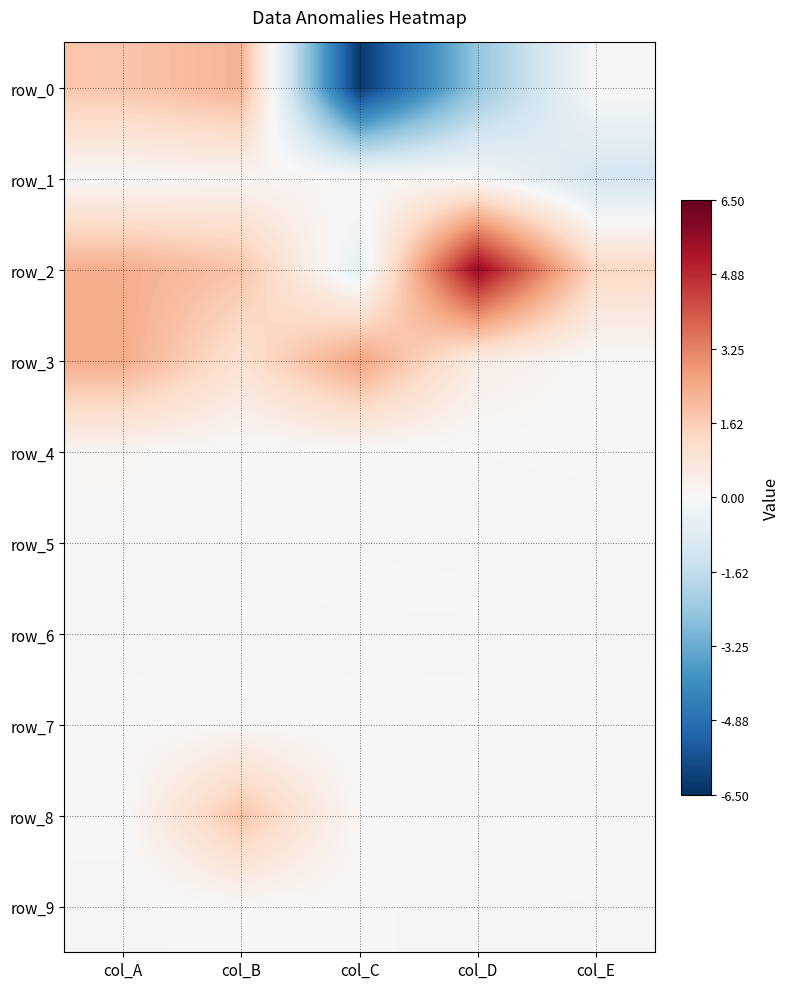

Reading left to right, what are all the values shown in this chart?

row_0: col_A=1.8	col_B=2.2	col_C=-6.3	col_D=-2.5	col_E=0.0
row_1: col_A=0.0	col_B=0.2	col_C=0.1	col_D=-0.0	col_E=-1.2
row_2: col_A=2.4	col_B=1.8	col_C=-0.6	col_D=5.6	col_E=1.3
row_3: col_A=2.4	col_B=1.0	col_C=2.6	col_D=0.5	col_E=0.0
row_4: col_A=0.1	col_B=-0.0	col_C=0.0	col_D=-0.0	col_E=-0.0
row_5: col_A=0.1	col_B=0.1	col_C=-0.1	col_D=-0.1	col_E=-0.1
row_6: col_A=0.1	col_B=0.1	col_C=0.1	col_D=0.1	col_E=-0.1
row_7: col_A=-0.0	col_B=0.1	col_C=-0.0	col_D=-0.0	col_E=0.0
row_8: col_A=0.0	col_B=1.8	col_C=0.0	col_D=0.1	col_E=-0.1
row_9: col_A=-0.1	col_B=0.0	col_C=0.0	col_D=0.1	col_E=0.1